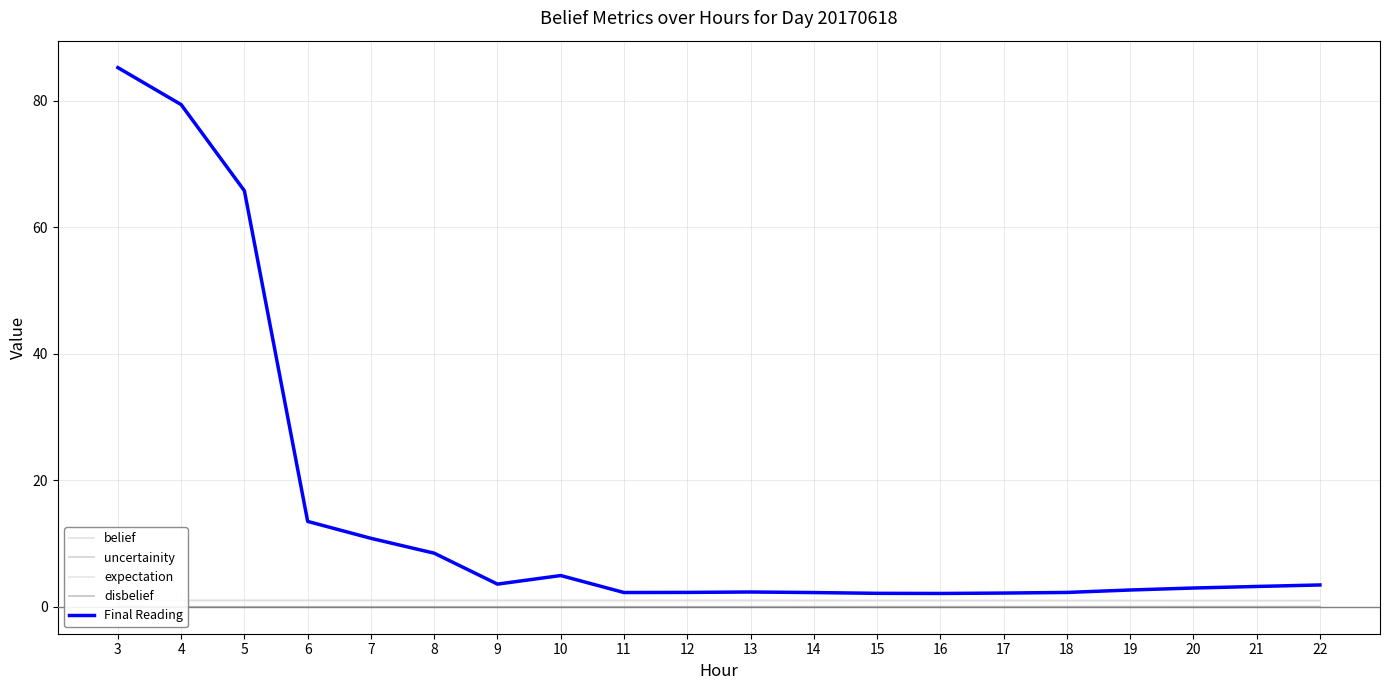

Does the chart display data point markers on the line(s)?

No